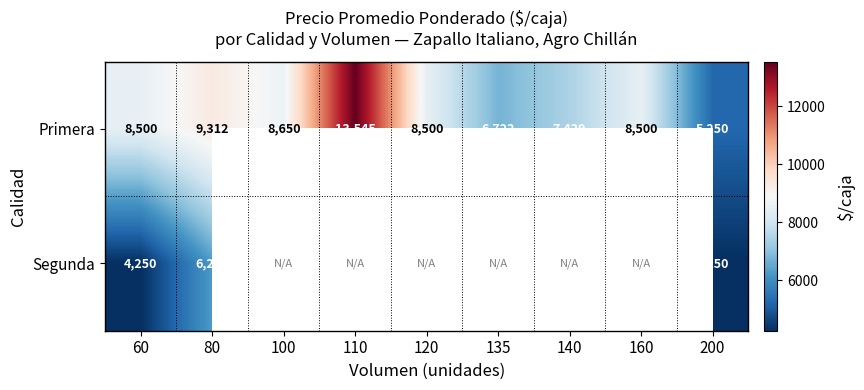

What is the total value across all series at 80?

15562